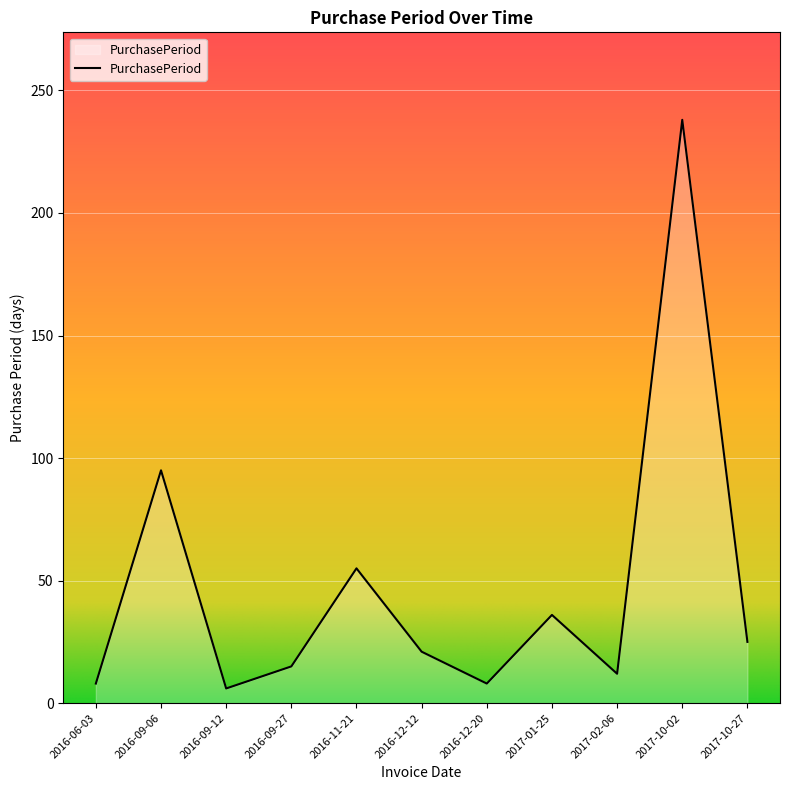

What is the sum of the values at 2017-01-25 and 2016-09-12?

42